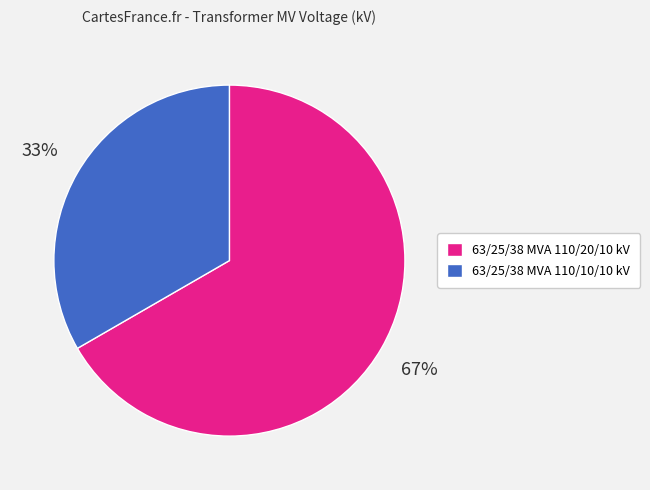

Which slice represents more than half of the pie?

63/25/38 MVA 110/20/10 kV